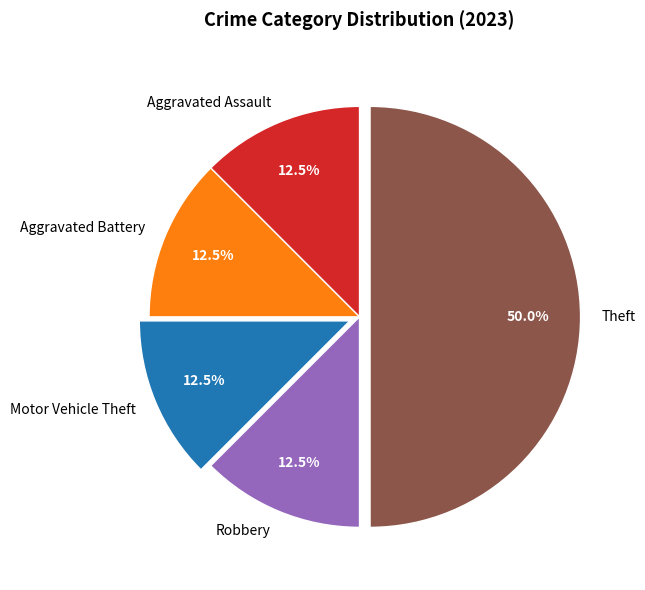

How many segments does this pie chart have?

5